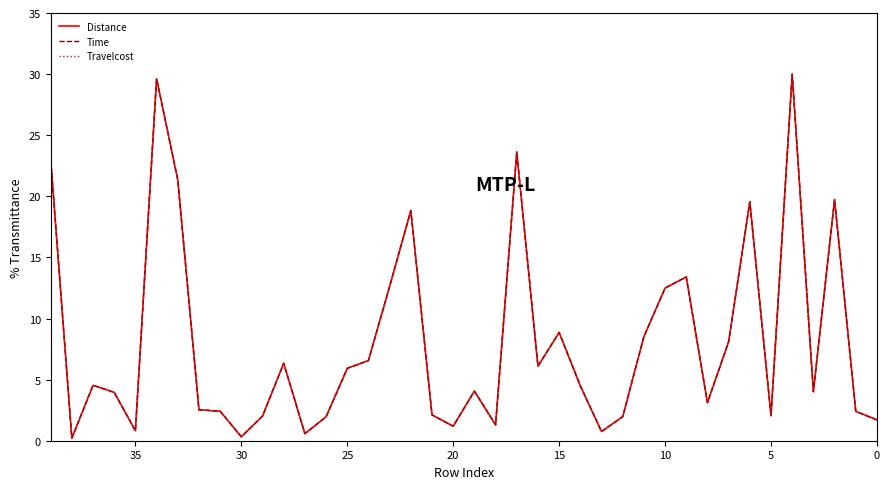

What is the difference between the second highest and second lowest values in the Distance series?

29.3